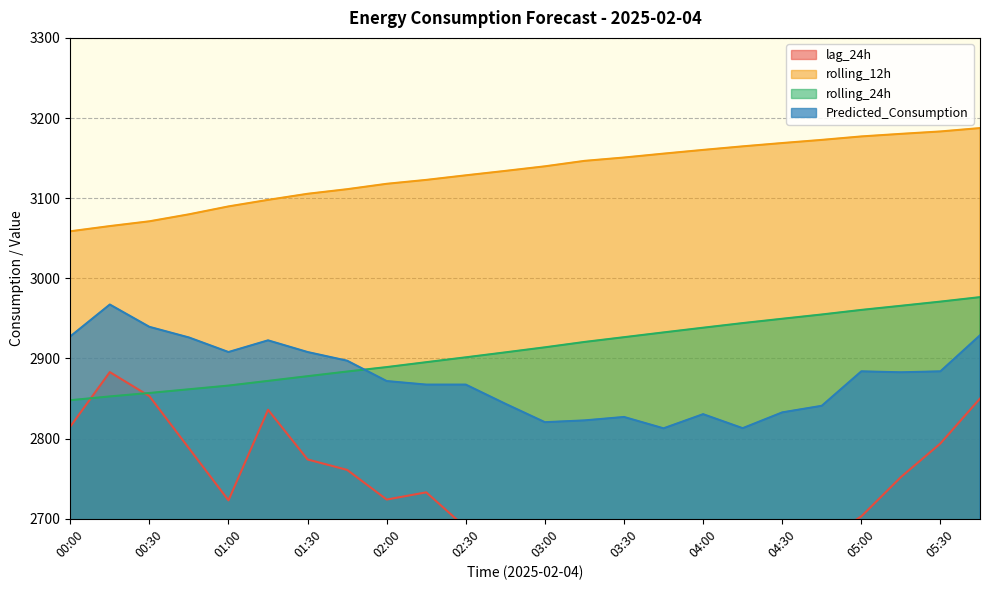

What is the sum of all Predicted_Consumption values?

69026.4